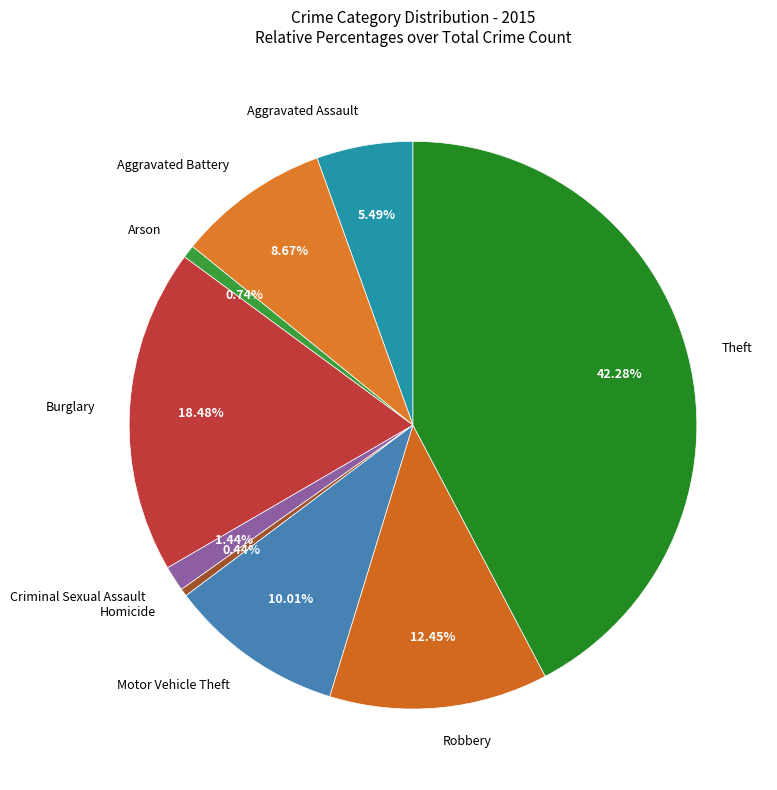

Is there any slice that represents more than half of the pie?

No